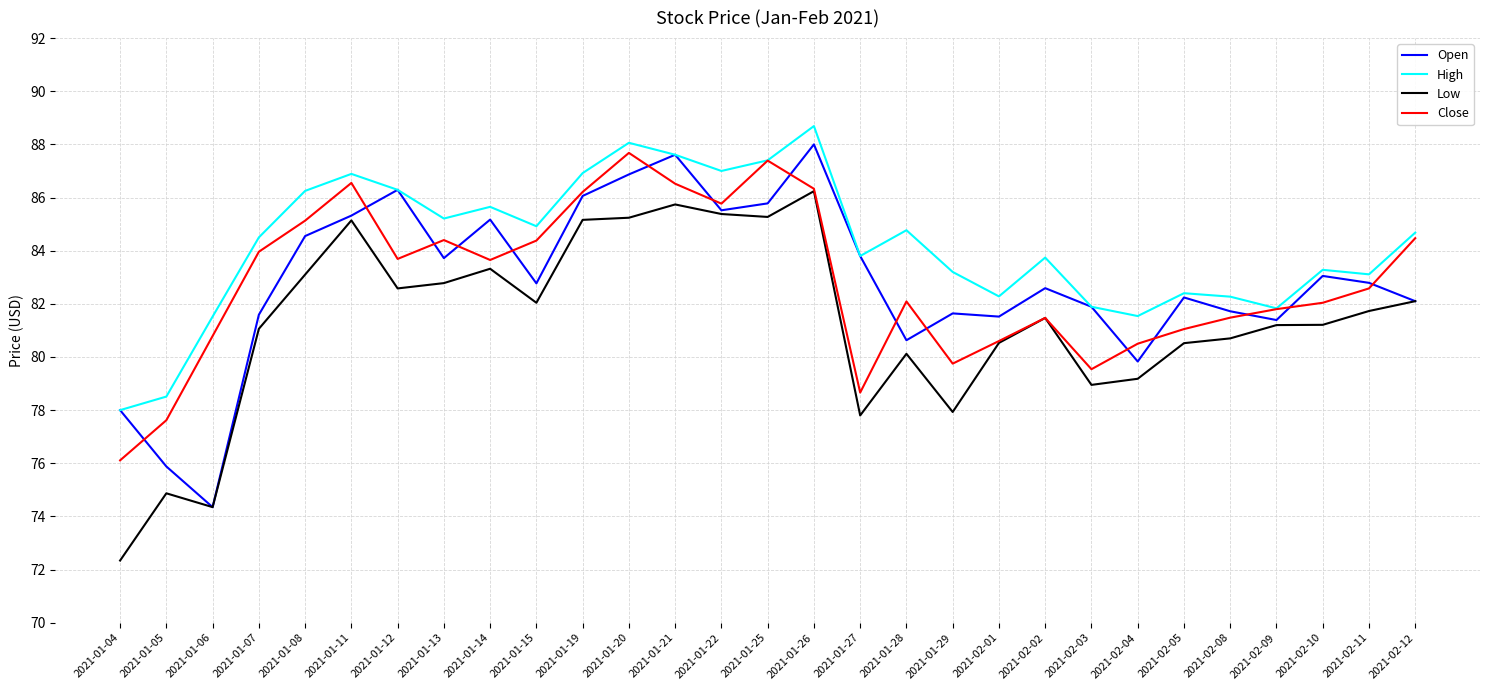

Rank the series by their maximum value, from lowest to highest.

Low, Close, Open, High